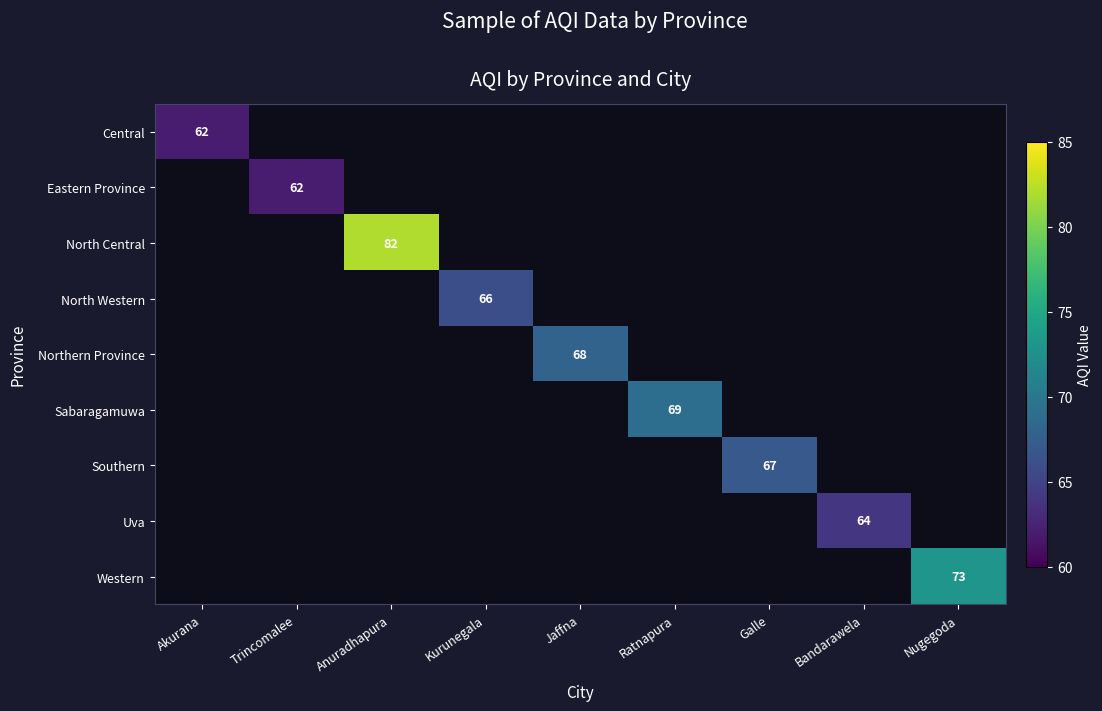

What is the minimum value shown in the chart?

62.0